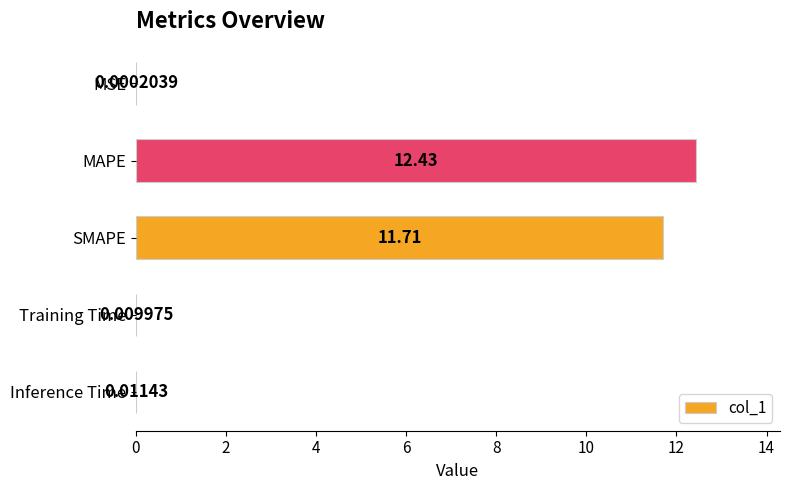

Which category has the highest value across all series?

MAPE